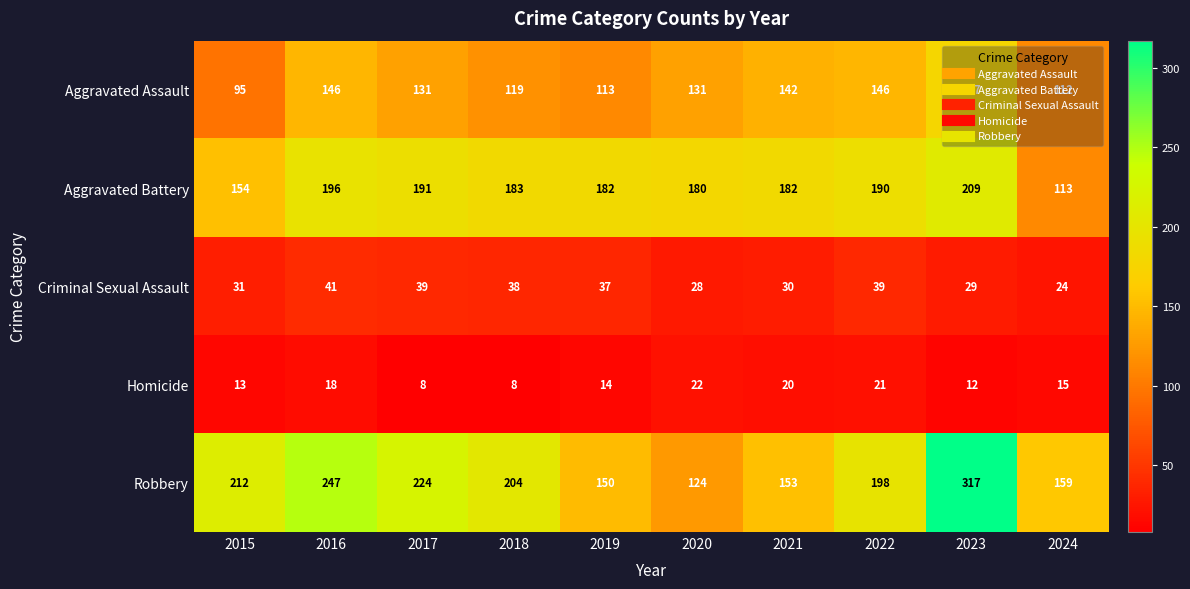

Which series has the widest spread of values?

Robbery